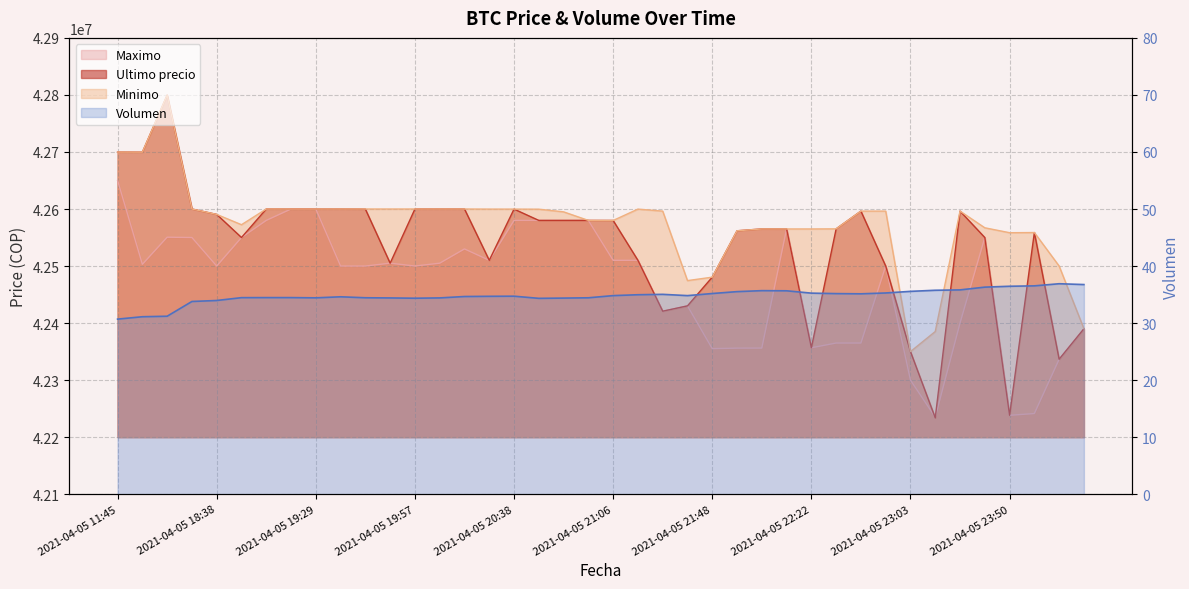

Reading left to right, extract all data points from this chart.

Volumen: 2021-04-05 11:45=30.7	2021-04-05 16:00=31.1	2021-04-05 16:21=31.2	2021-04-05 18:21=33.8	2021-04-05 18:38=34.0	2021-04-05 18:53=34.5	2021-04-05 19:06=34.5	2021-04-05 19:17=34.5	2021-04-05 19:29=34.4	2021-04-05 19:38=34.6	2021-04-05 19:46=34.4	2021-04-05 19:51=34.4	2021-04-05 19:57=34.4	2021-04-05 20:05=34.4	2021-04-05 20:15=34.7	2021-04-05 20:28=34.7	2021-04-05 20:38=34.7	2021-04-05 20:46=34.3	2021-04-05 20:52=34.4	2021-04-05 20:58=34.4	2021-04-05 21:06=34.8	2021-04-05 21:16=35.0	2021-04-05 21:27=35.0	2021-04-05 21:38=34.8	2021-04-05 21:48=35.2	2021-04-05 21:55=35.5	2021-04-05 22:01=35.7	2021-04-05 22:10=35.7	2021-04-05 22:22=35.2	2021-04-05 22:34=35.2	2021-04-05 22:45=35.1	2021-04-05 22:55=35.3	2021-04-05 23:03=35.6	2021-04-05 23:13=35.8	2021-04-05 23:26=35.8	2021-04-05 23:39=36.3	2021-04-05 23:50=36.5	2021-04-05 23:59=36.5	2021-04-06 00:23=36.9	2021-04-06 00:42=36.8
Minimo: 2021-04-05 11:45=42699808.0	2021-04-05 16:00=42699652.0	2021-04-05 16:21=42799603.0	2021-04-05 18:21=42600000.0	2021-04-05 18:38=42590528.0	2021-04-05 18:53=42572453.8	2021-04-05 19:06=42600000.0	2021-04-05 19:17=42600000.0	2021-04-05 19:29=42600000.0	2021-04-05 19:38=42600000.0	2021-04-05 19:46=42599989.0	2021-04-05 19:51=42599989.0	2021-04-05 19:57=42599989.0	2021-04-05 20:05=42600000.0	2021-04-05 20:15=42599989.0	2021-04-05 20:28=42599833.0	2021-04-05 20:38=42599821.0	2021-04-05 20:46=42599664.0	2021-04-05 20:52=42595000.0	2021-04-05 20:58=42580001.0	2021-04-05 21:06=42579906.0	2021-04-05 21:16=42599809.0	2021-04-05 21:27=42596298.0	2021-04-05 21:38=42474474.0	2021-04-05 21:48=42480501.0	2021-04-05 21:55=42561802.0	2021-04-05 22:01=42565022.0	2021-04-05 22:10=42565011.0	2021-04-05 22:22=42565010.0	2021-04-05 22:34=42565201.0	2021-04-05 22:45=42596287.0	2021-04-05 22:55=42596298.0	2021-04-05 23:03=42350000.0	2021-04-05 23:13=42385200.0	2021-04-05 23:26=42596298.0	2021-04-05 23:39=42567060.0	2021-04-05 23:50=42558437.0	2021-04-05 23:59=42558737.0	2021-04-06 00:23=42500000.0	2021-04-06 00:42=42390000.0
Ultimo precio: 2021-04-05 11:45=42699809.0	2021-04-05 16:00=42699652.0	2021-04-05 16:21=42799603.0	2021-04-05 18:21=42600000.0	2021-04-05 18:38=42590528.0	2021-04-05 18:53=42550000.0	2021-04-05 19:06=42600000.0	2021-04-05 19:17=42599999.0	2021-04-05 19:29=42600000.0	2021-04-05 19:38=42600000.0	2021-04-05 19:46=42599821.0	2021-04-05 19:51=42505000.0	2021-04-05 19:57=42599989.0	2021-04-05 20:05=42600000.0	2021-04-05 20:15=42599989.0	2021-04-05 20:28=42510020.0	2021-04-05 20:38=42599821.0	2021-04-05 20:46=42580000.0	2021-04-05 20:52=42580000.0	2021-04-05 20:58=42580001.0	2021-04-05 21:06=42579906.0	2021-04-05 21:16=42510010.0	2021-04-05 21:27=42420811.0	2021-04-05 21:38=42430171.0	2021-04-05 21:48=42480538.0	2021-04-05 21:55=42561803.0	2021-04-05 22:01=42565069.0	2021-04-05 22:10=42565011.0	2021-04-05 22:22=42356695.0	2021-04-05 22:34=42565201.0	2021-04-05 22:45=42596287.0	2021-04-05 22:55=42500000.0	2021-04-05 23:03=42350000.0	2021-04-05 23:13=42233851.0	2021-04-05 23:26=42596298.0	2021-04-05 23:39=42550000.0	2021-04-05 23:50=42238301.0	2021-04-05 23:59=42558737.0	2021-04-06 00:23=42336600.0	2021-04-06 00:42=42389999.0
Maximo: 2021-04-05 11:45=42650000.0	2021-04-05 16:00=42503040.0	2021-04-05 16:21=42550570.0	2021-04-05 18:21=42550000.0	2021-04-05 18:38=42500020.0	2021-04-05 18:53=42550000.0	2021-04-05 19:06=42580000.0	2021-04-05 19:17=42599999.0	2021-04-05 19:29=42599999.0	2021-04-05 19:38=42500030.0	2021-04-05 19:46=42500030.0	2021-04-05 19:51=42505000.0	2021-04-05 19:57=42500030.0	2021-04-05 20:05=42505000.0	2021-04-05 20:15=42530010.0	2021-04-05 20:28=42510020.0	2021-04-05 20:38=42580000.0	2021-04-05 20:46=42580000.0	2021-04-05 20:52=42580000.0	2021-04-05 20:58=42580000.0	2021-04-05 21:06=42510010.0	2021-04-05 21:16=42510010.0	2021-04-05 21:27=42420811.0	2021-04-05 21:38=42430171.0	2021-04-05 21:48=42355170.0	2021-04-05 21:55=42356050.0	2021-04-05 22:01=42356180.0	2021-04-05 22:10=42565010.0	2021-04-05 22:22=42356695.0	2021-04-05 22:34=42365010.0	2021-04-05 22:45=42365000.0	2021-04-05 22:55=42500000.0	2021-04-05 23:03=42300000.0	2021-04-05 23:13=42235000.0	2021-04-05 23:26=42400000.0	2021-04-05 23:39=42550000.0	2021-04-05 23:50=42238301.0	2021-04-05 23:59=42241399.0	2021-04-06 00:23=42336615.0	2021-04-06 00:42=42389999.0